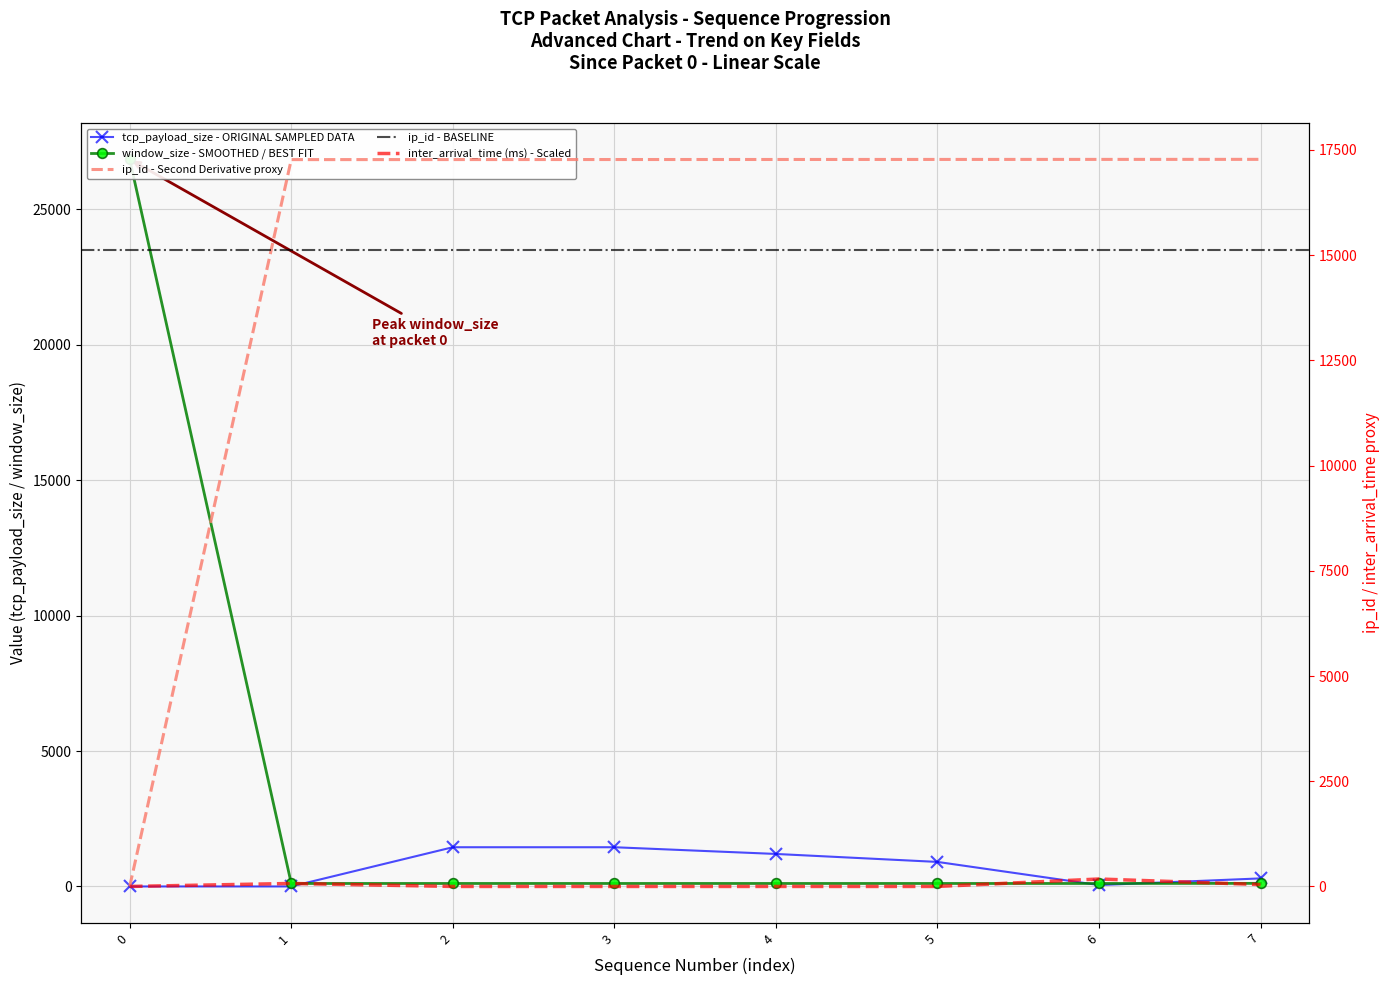

Reading left to right, extract all data points from this chart.

tcp_payload_size: 0	0	1448	1448	1200	906	51	297
window_size: 26847	110	110	110	110	110	110	114
ip_id: 0	17270	17271	17272	17273	17274	17275	17276
inter_arrival_time_scaled: 0	71	0	0	0	0	177	45